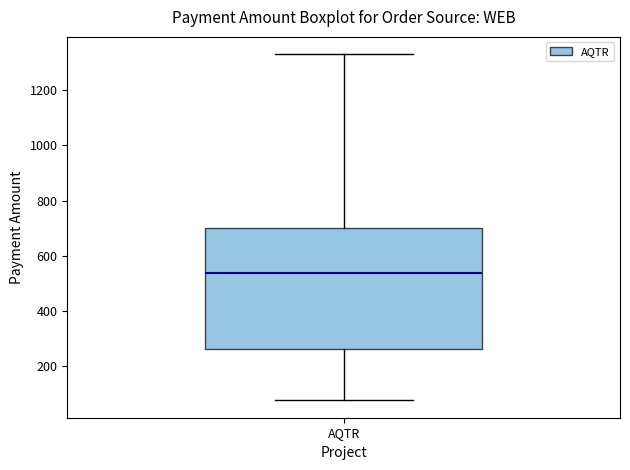

Read this box plot against the y-axis: the position of the median line, the range covered by the box, and the ends of both whiskers. The values are not printed on the chart, so give them approximately, as read against the axis.

median 540, box 260 to 700, whiskers 80 to 1340